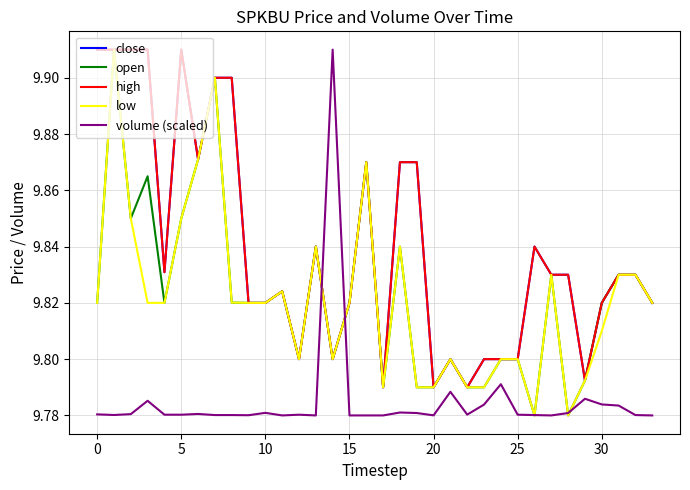

How many times do volume (scaled) and close cross each other?

2